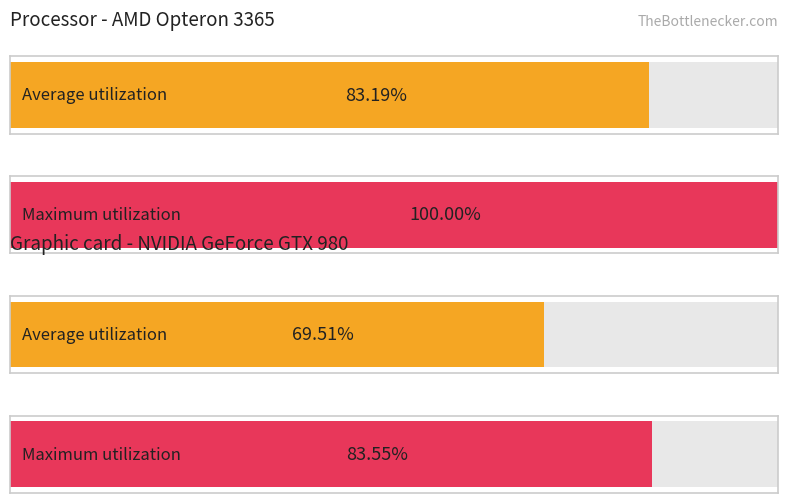

Does the chart contain any negative values?

No